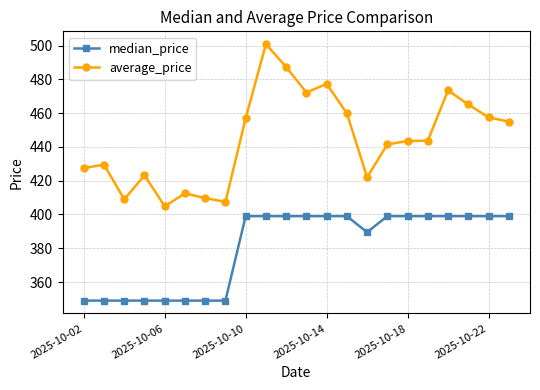

What is the highest value of the median_price series?

399.0